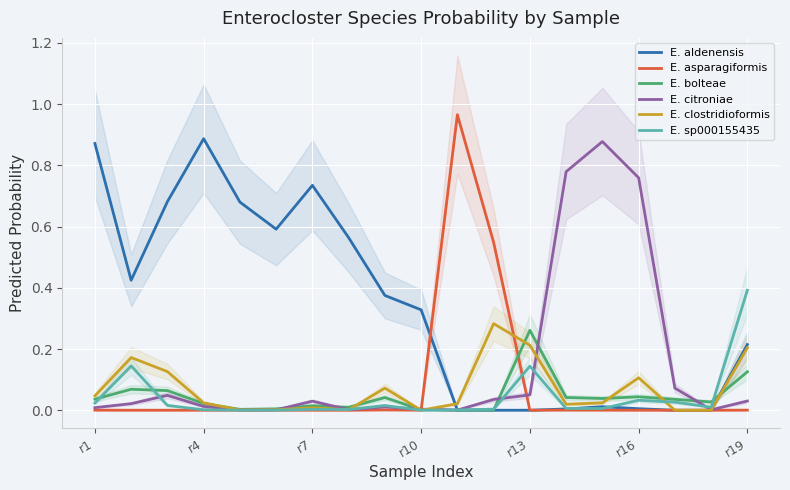

What is the total value across all series at 11?

0.9